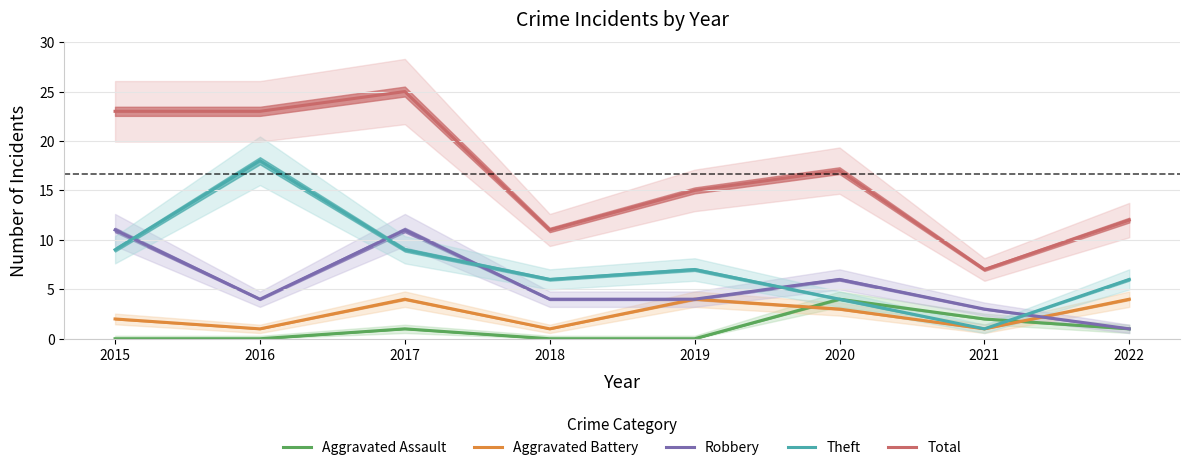

Is it true that Robbery equals 3 at 2021?

True